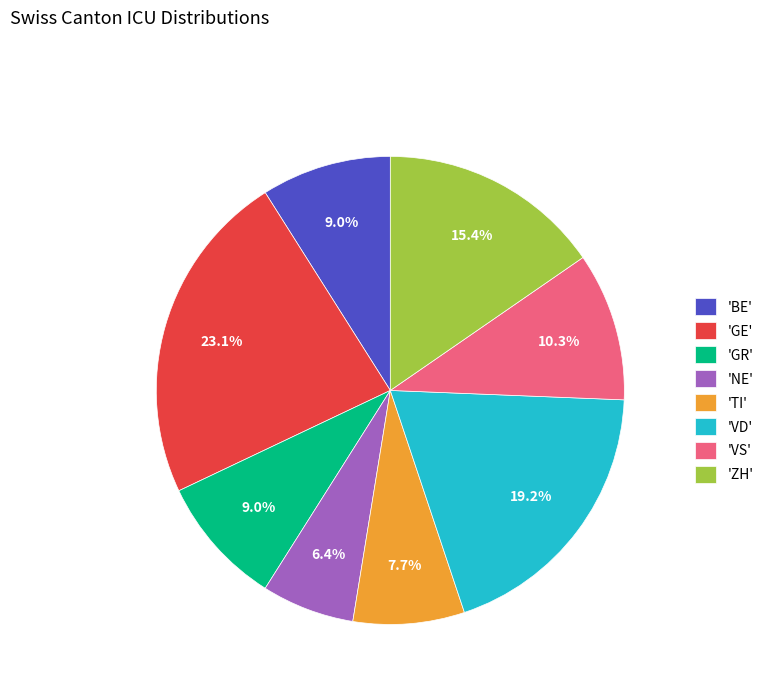

Combined, do 'VS' and 'TI' account for over 50%?

No